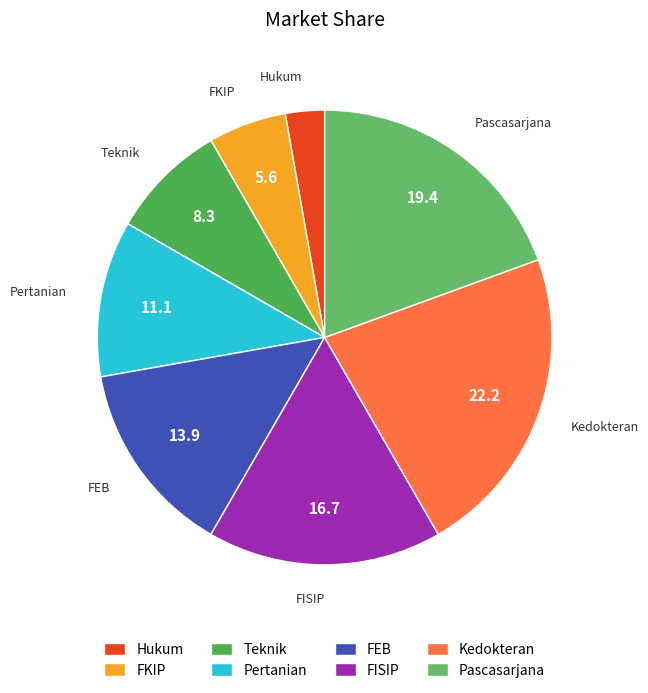

Is the sum of Pascasarjana and Kedokteran greater than half?

No